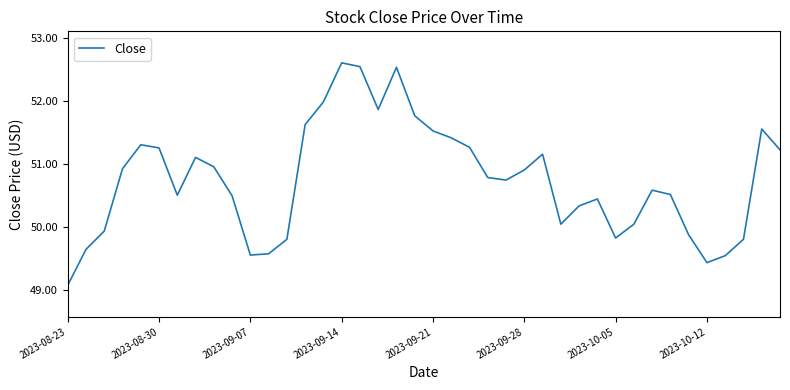

What is the greatest value displayed?

52.6